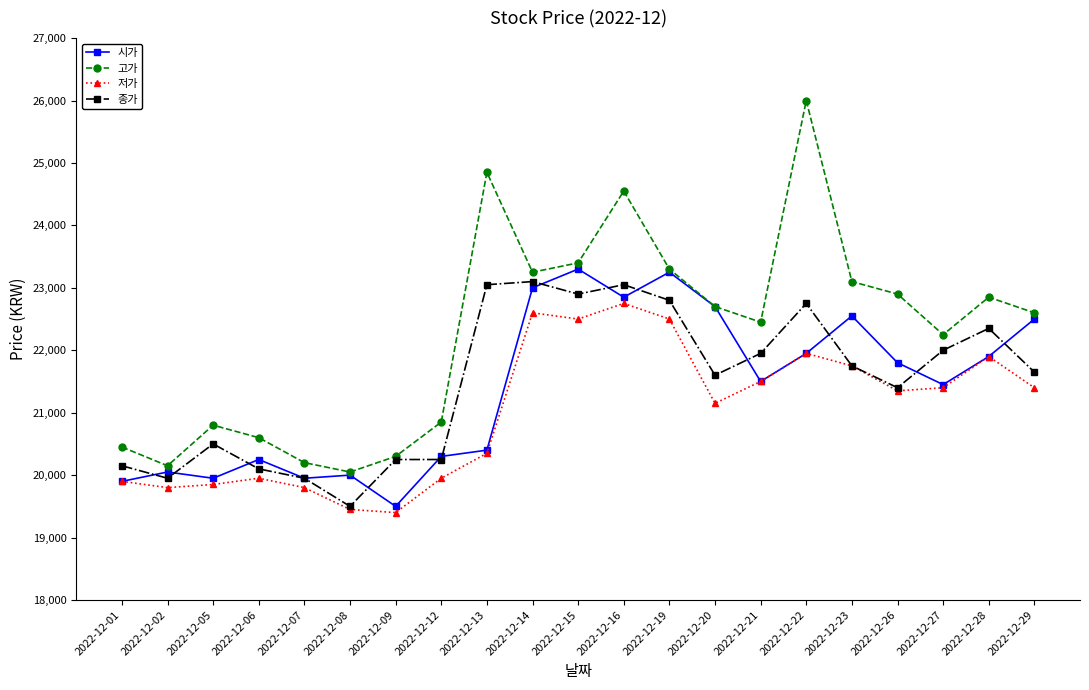

What are all the series names shown in the legend?

시가, 고가, 저가, 종가